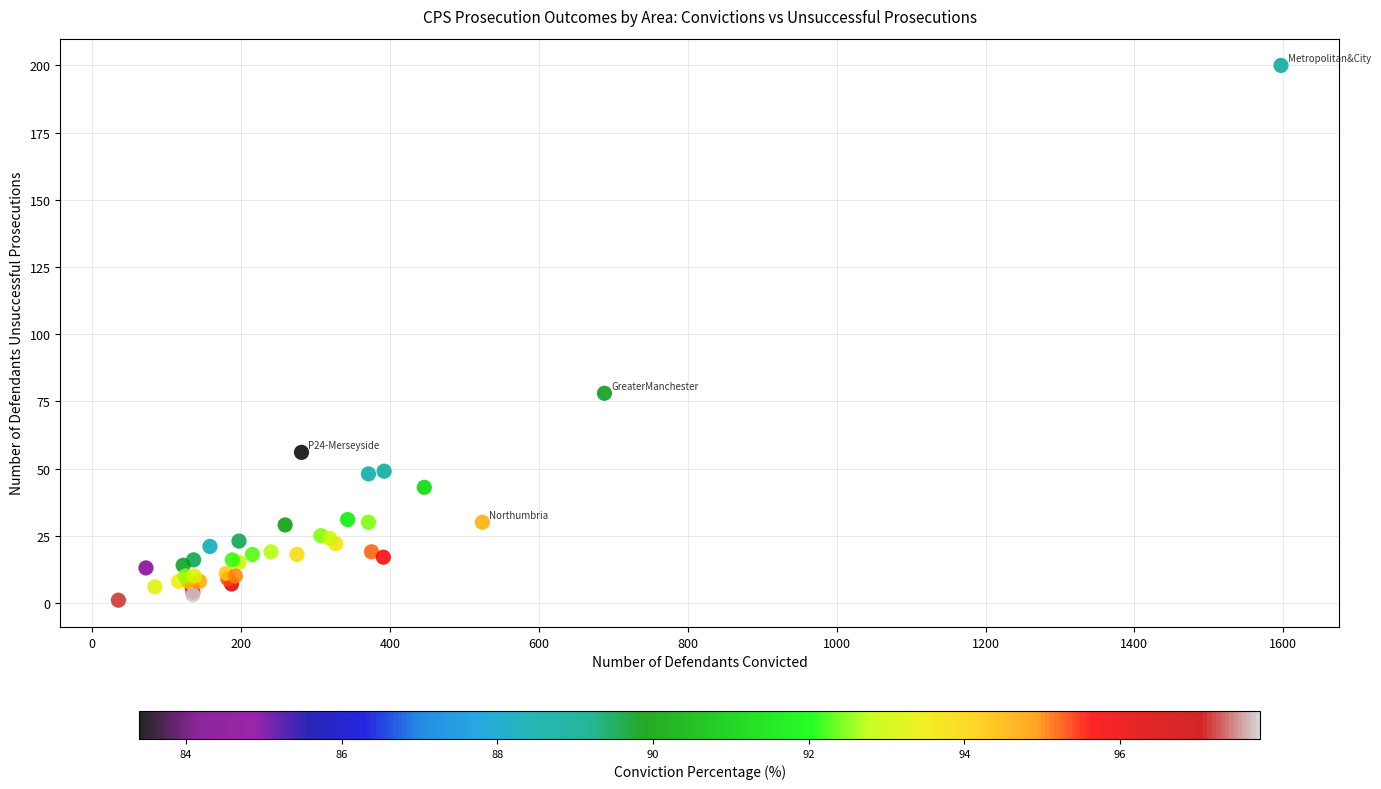

What Y value in the scatter plot is closest to 100?

78